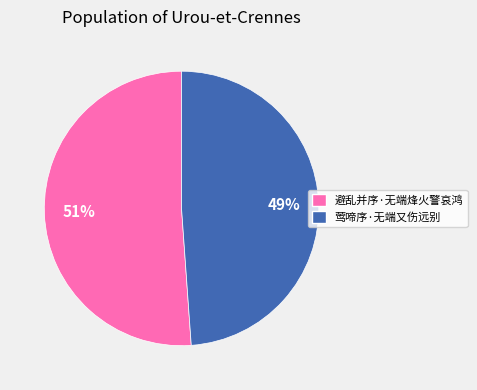

To the nearest percent, what is the combined percentage of 避乱并序·无端烽火警哀鸿 and 莺啼序·无端又伤远别?

100%